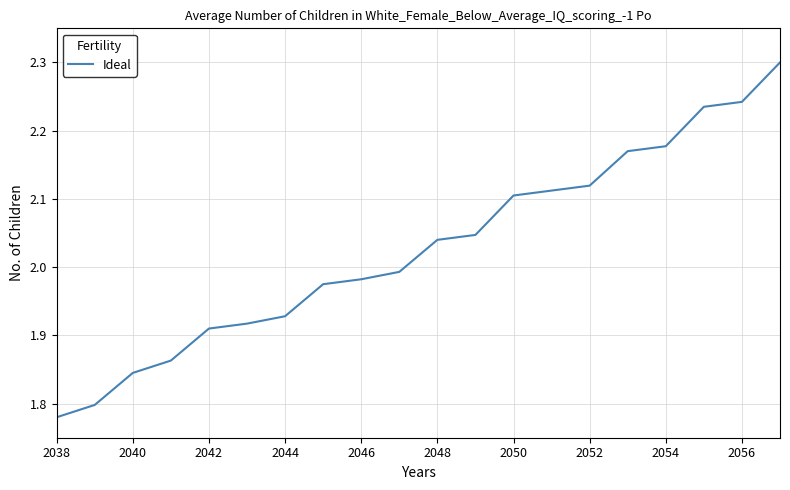

How many lines are shown in the chart?

1